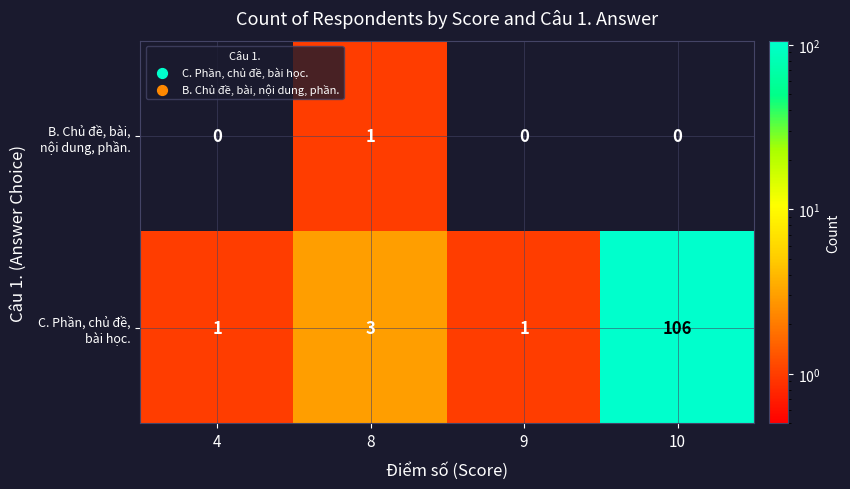

At which category is the sum across all series the highest?

10